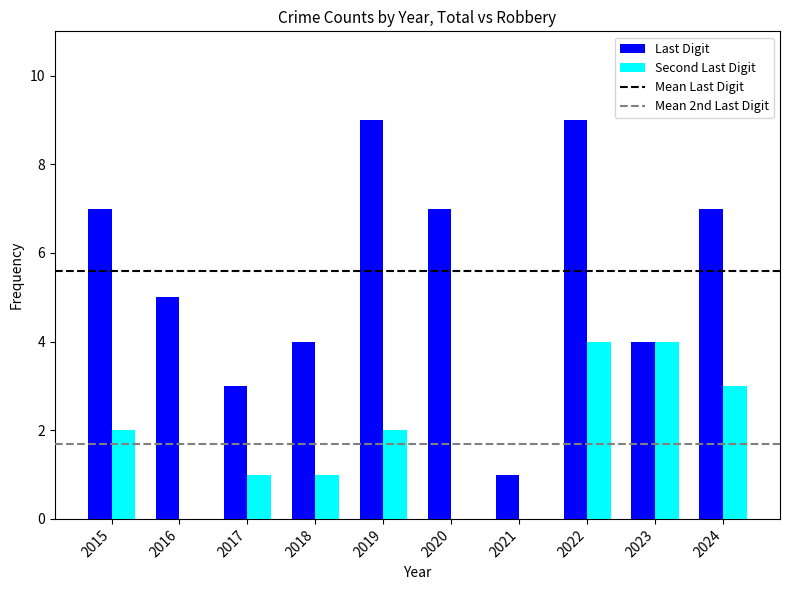

The value of Last Digit at 2020 is 5. True or false?

False